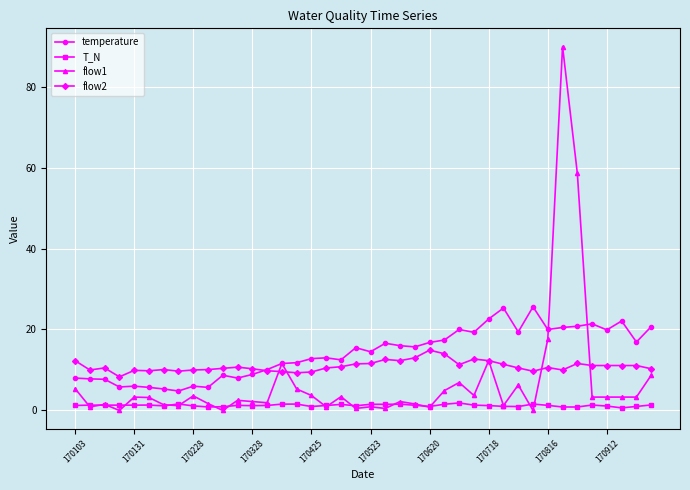

List the series in order of their peak value, lowest first.

T_N, flow2, temperature, flow1